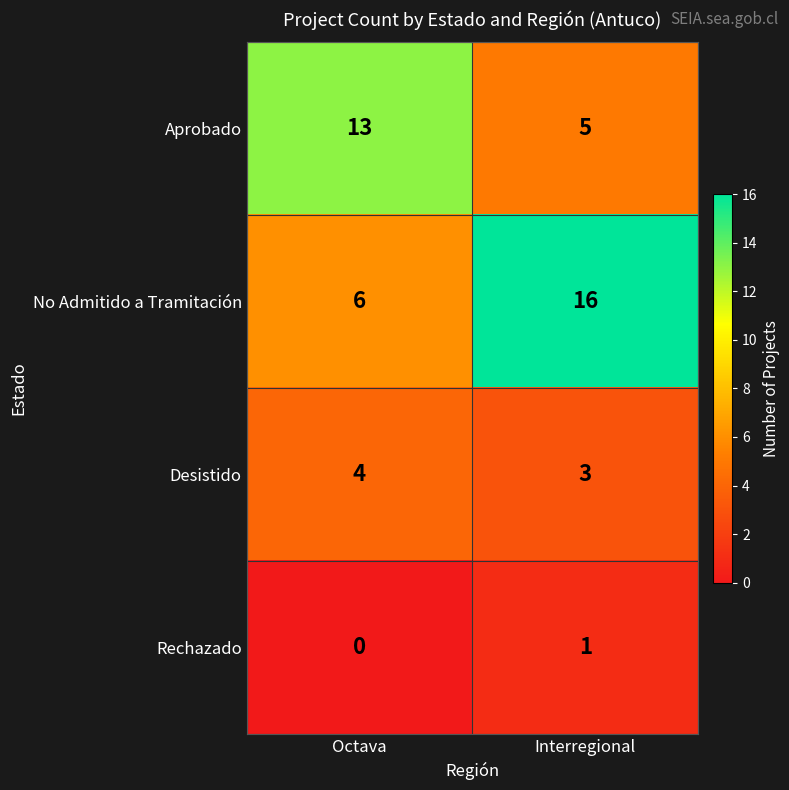

Reading left to right, extract all data points from this chart.

Aprobado: Octava=13	Interregional=5
No Admitido a Tramitación: Octava=6	Interregional=16
Desistido: Octava=4	Interregional=3
Rechazado: Octava=0	Interregional=1